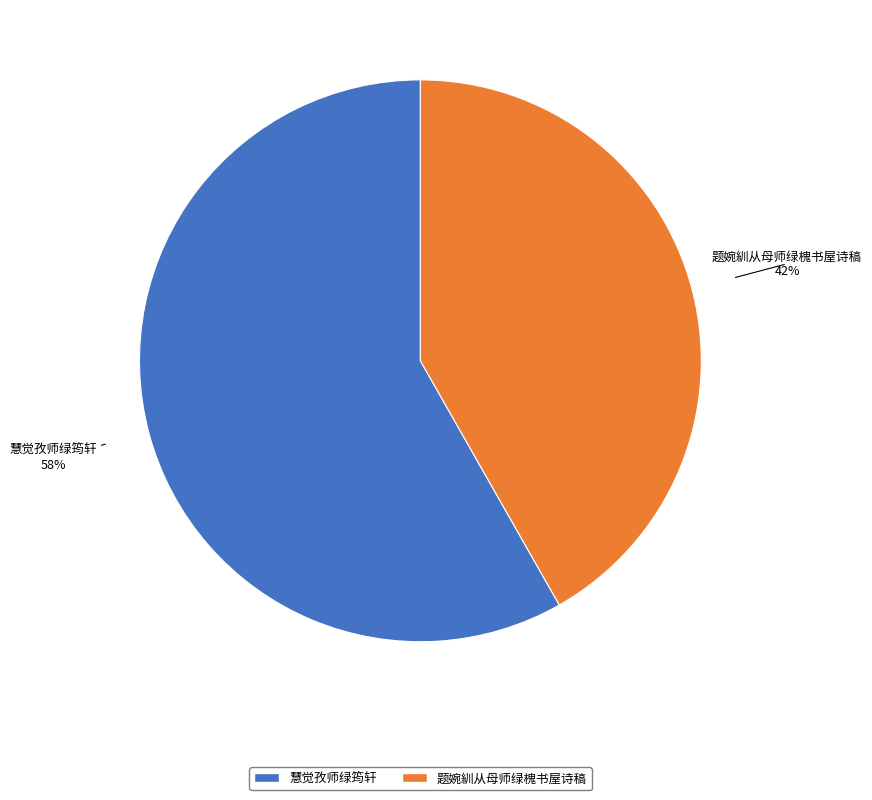

True or false: 题婉紃从母师绿槐书屋诗稿 accounts for 36% of the total.

False